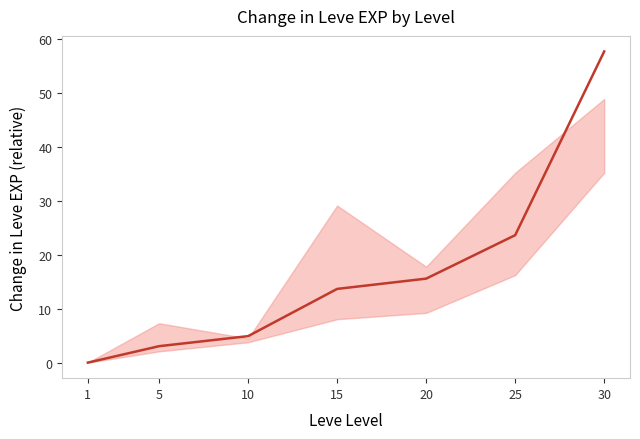

What is the difference between the values at 15 and 1?

13.7